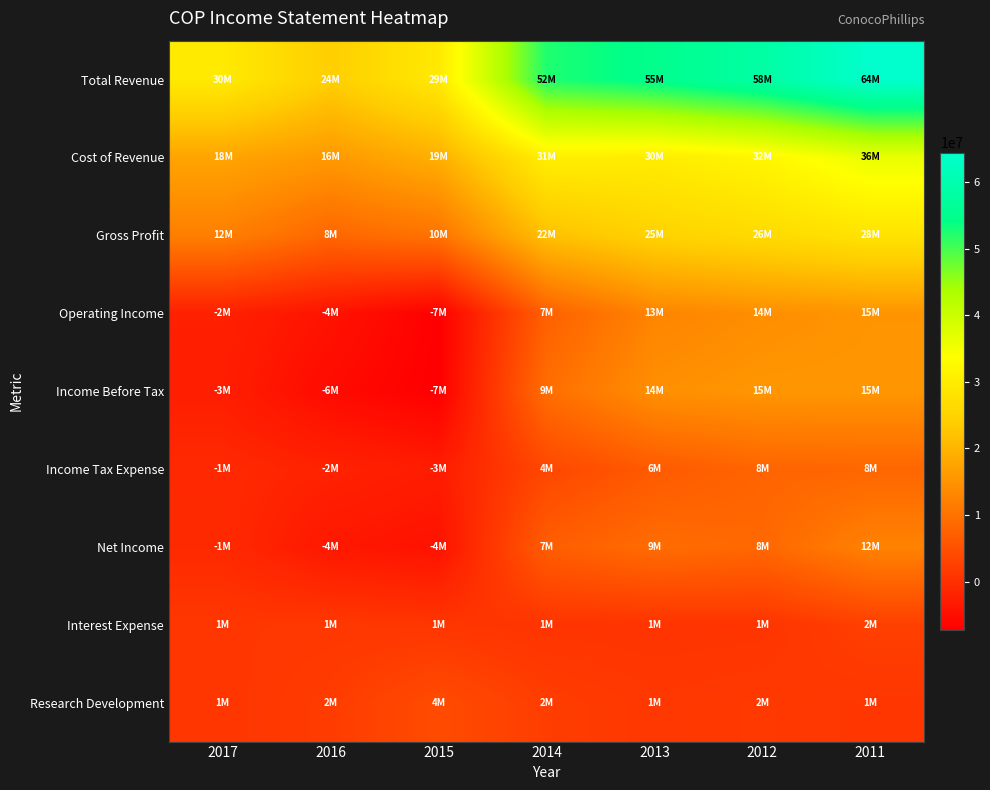

Which has a higher value, 2013 or 2015?

2013